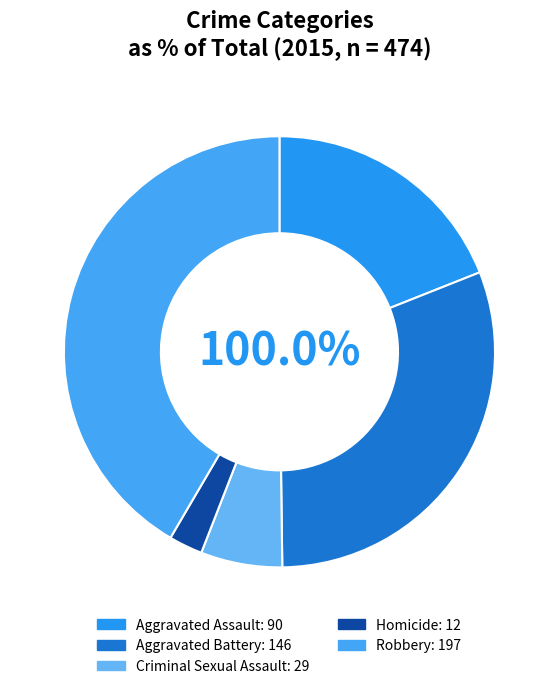

Do Aggravated Assault and Robbery together represent more than half of the pie?

Yes